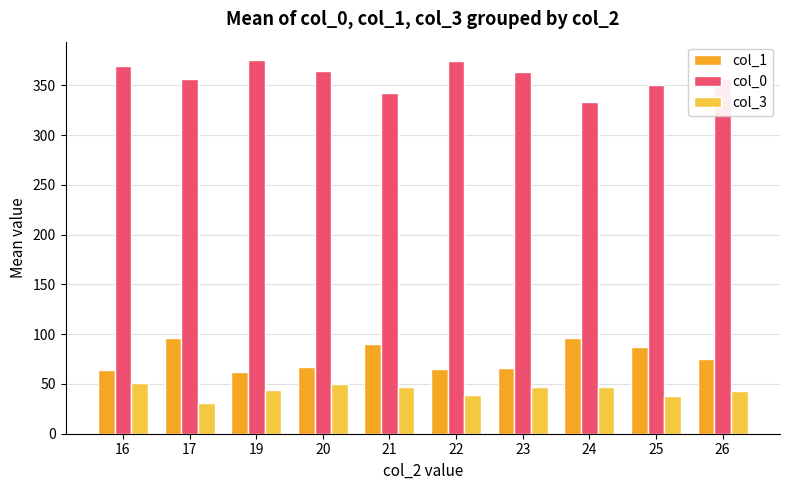

What is the difference between the second highest and minimum values in the col_3 series?

18.5